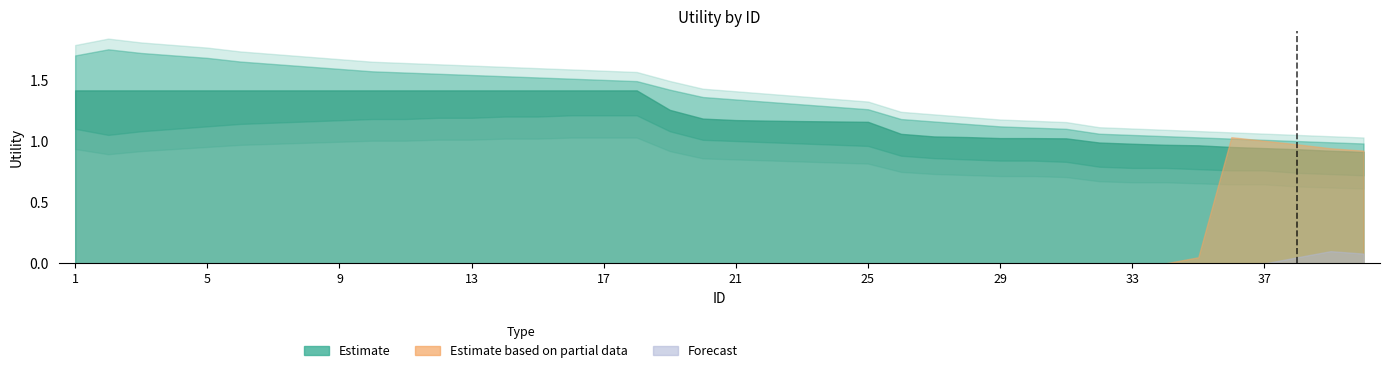

Where is Forecast nearest to the value 0?

1